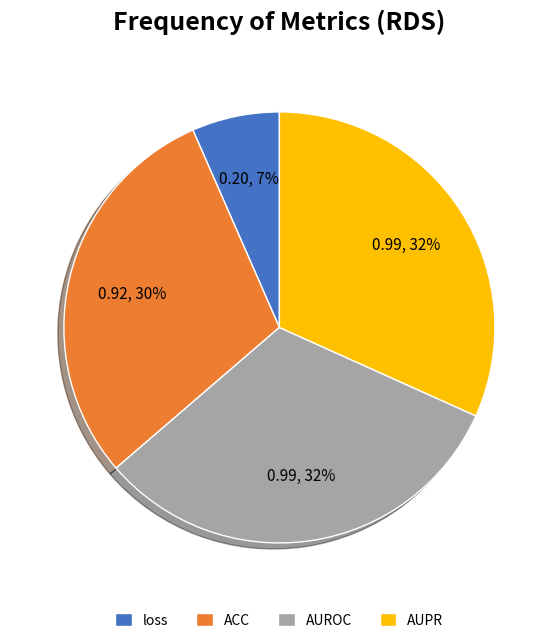

To the nearest percent, what percentage of the pie is AUROC?

32%